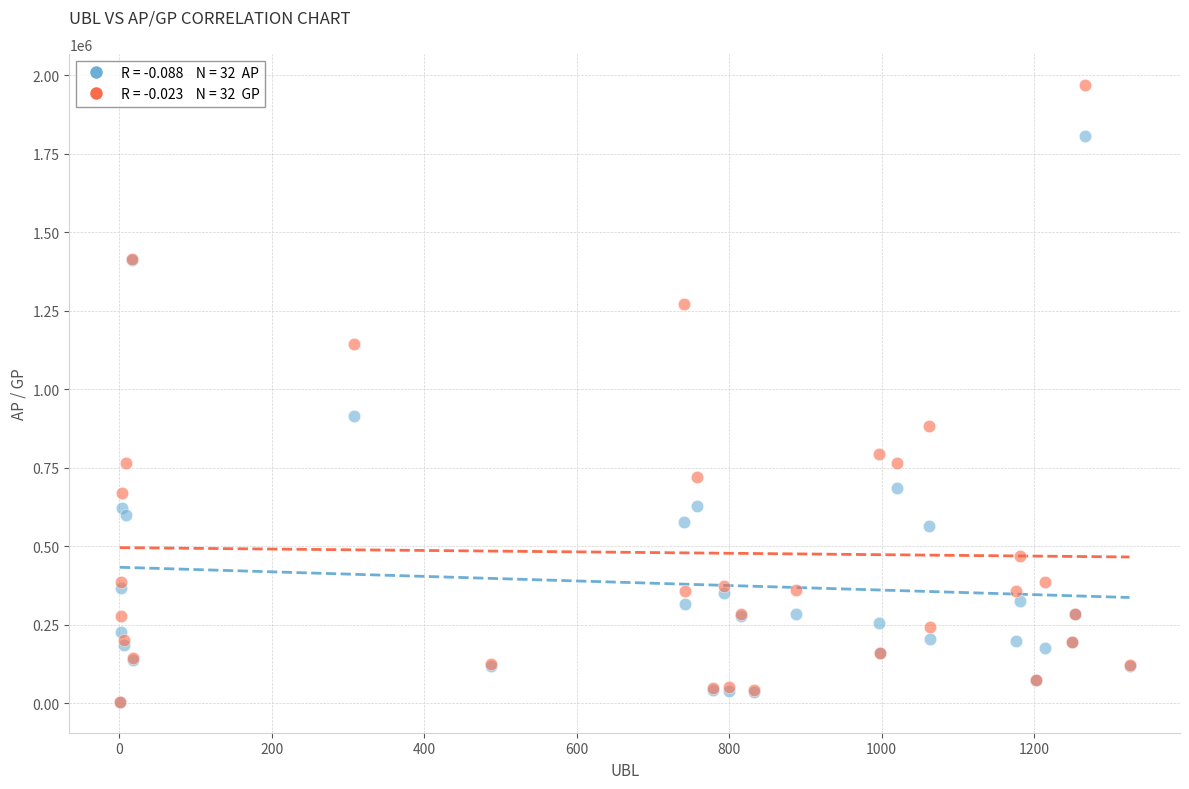

Across all series, what Y value is closest to 987064?

913272